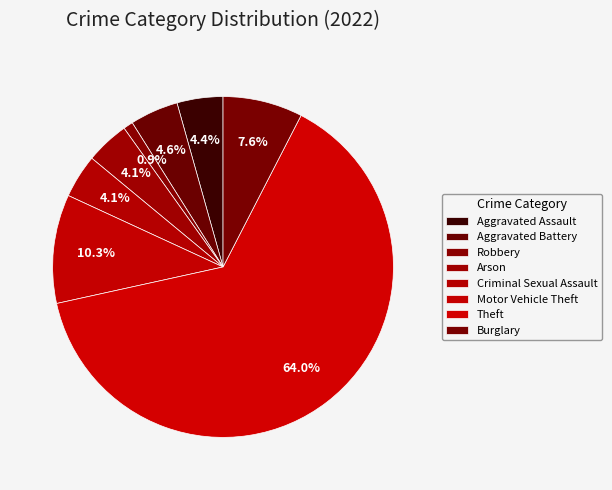

How many segments does this pie chart have?

8